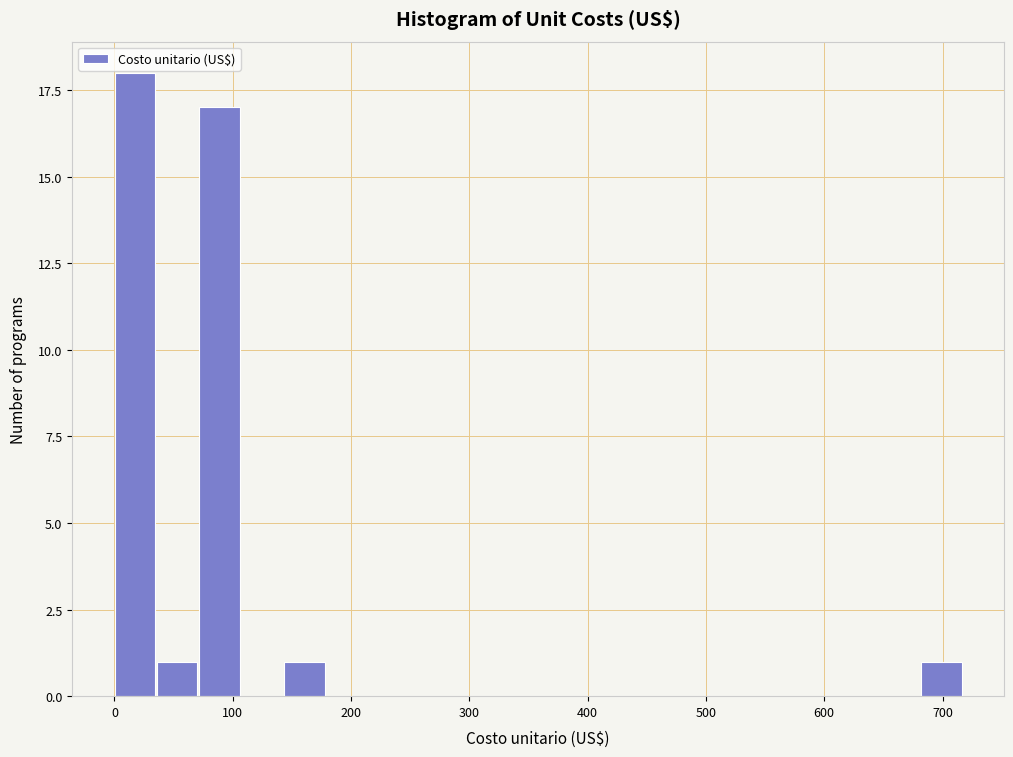

Read against the x-axis, roughly where is the centre of the tallest bar?

20